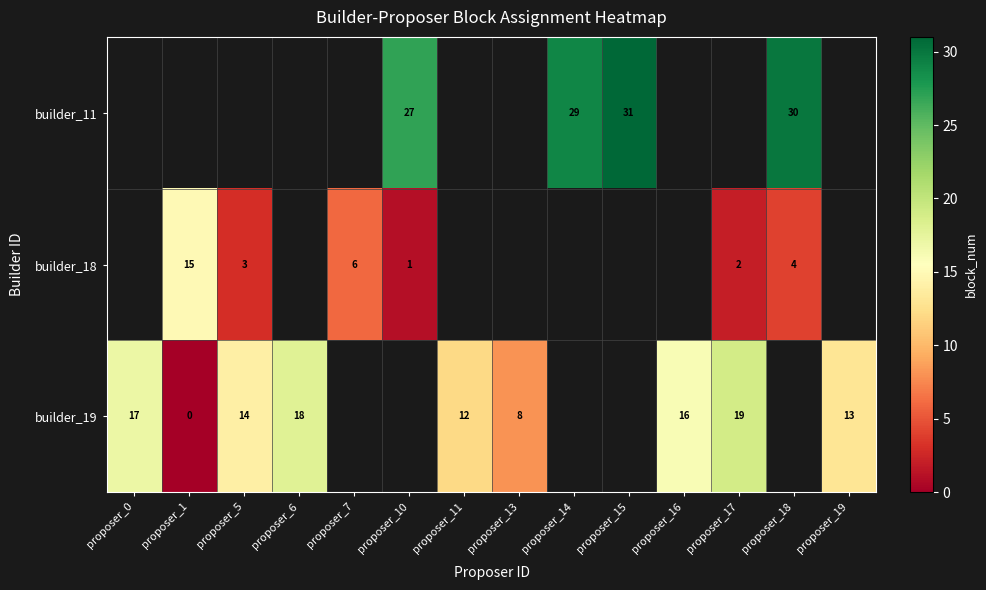

What is the sum of the builder_19 values at proposer_1 and proposer_19?

13